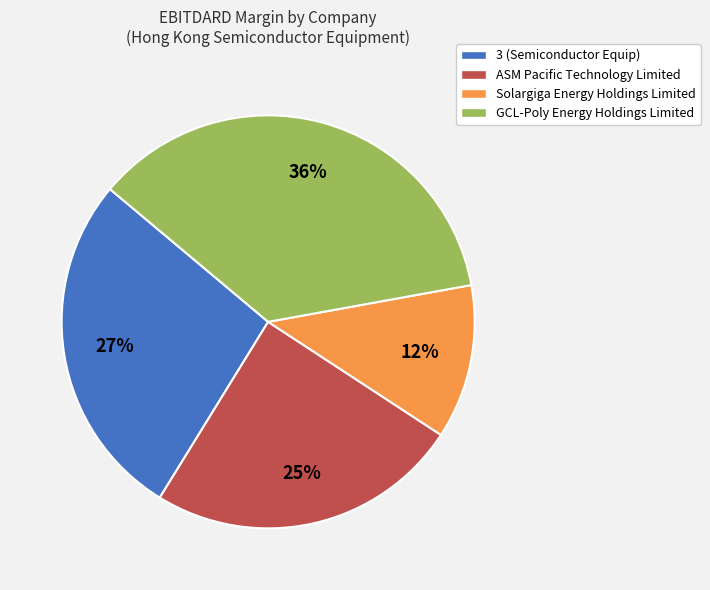

Count the number of slices in the pie.

4